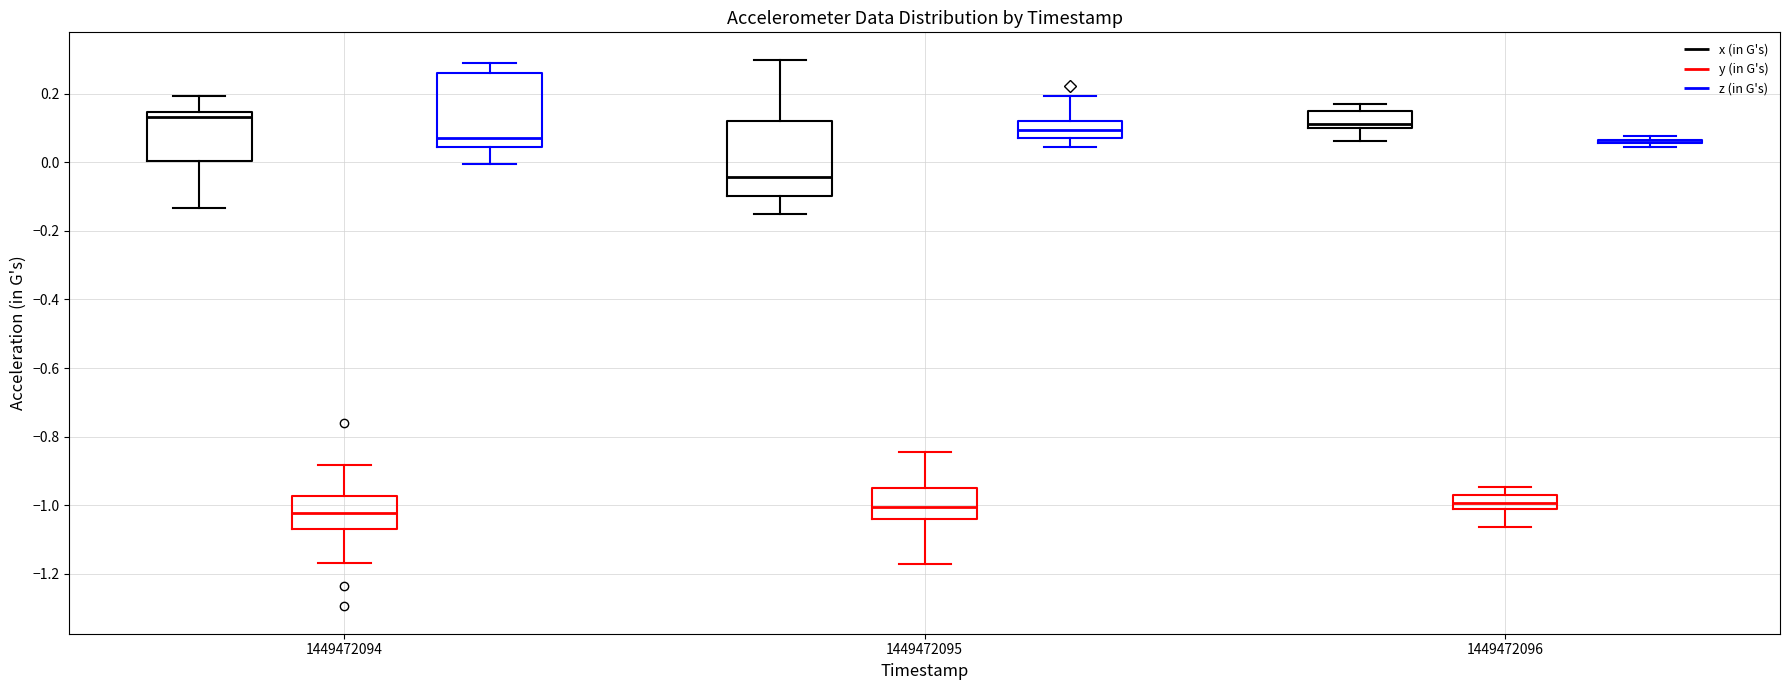

Reading left to right, transcribe this box plot: for each box, give where its median line is, the range the box spans, and where its two whiskers end, as read against the y-axis. The values are not printed on the chart, so give them approximately, as read against the axis.

1449472094 (x (in G's)): median 0.14 (just below the box's upper edge), box 0.00 to 0.14, whiskers -0.14 to 0.20
1449472094 (y (in G's)): median -1.02, box -1.06 to -0.98, whiskers -1.16 to -0.88
1449472094 (z (in G's)): median 0.08, box 0.04 to 0.26, whiskers 0.00 to 0.30
1449472095 (x (in G's)): median -0.04, box -0.10 to 0.12, whiskers -0.16 to 0.30
1449472095 (y (in G's)): median -1.00, box -1.04 to -0.94, whiskers -1.18 to -0.84
1449472095 (z (in G's)): median 0.10, box 0.08 to 0.12, whiskers 0.04 to 0.20
1449472096 (x (in G's)): median 0.12, box 0.10 to 0.16, whiskers 0.06 to 0.18
1449472096 (y (in G's)): median -1.00, box -1.02 to -0.98, whiskers -1.06 to -0.94
1449472096 (z (in G's)): box collapsed to a line at 0.06, whiskers 0.04 to 0.08